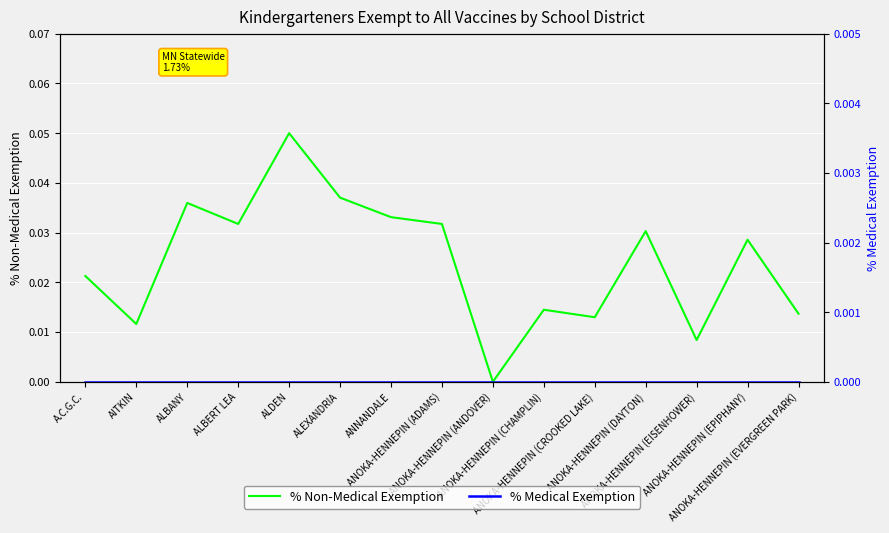

Rank the series by their average value, from highest to lowest.

% Non-Medical Exemption, % Medical Exemption